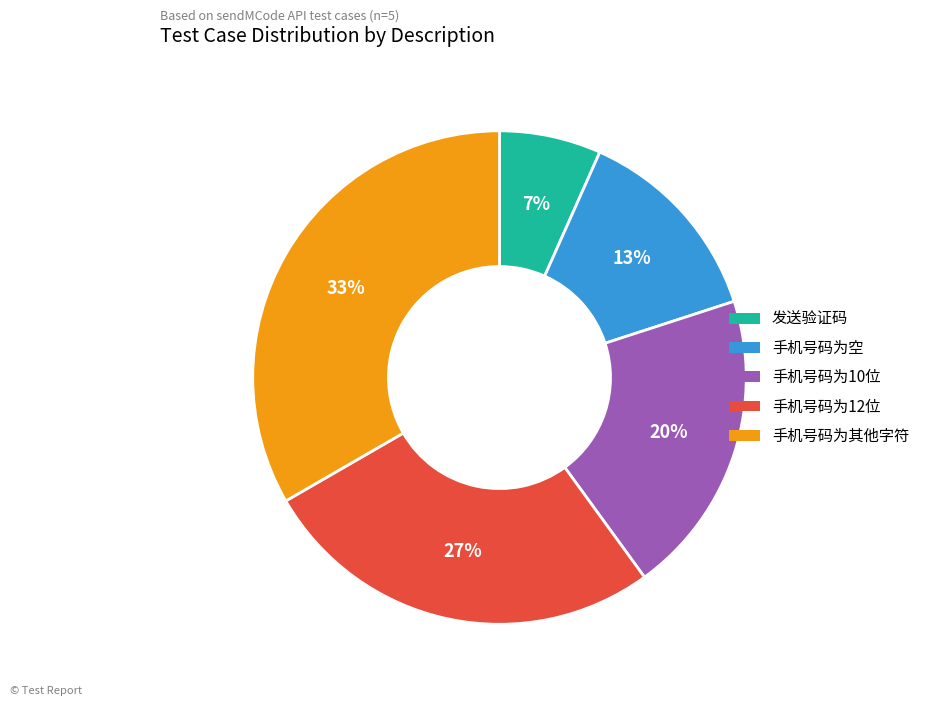

To the nearest percent, what is the combined percentage of 手机号码为10位 and 手机号码为空?

33%